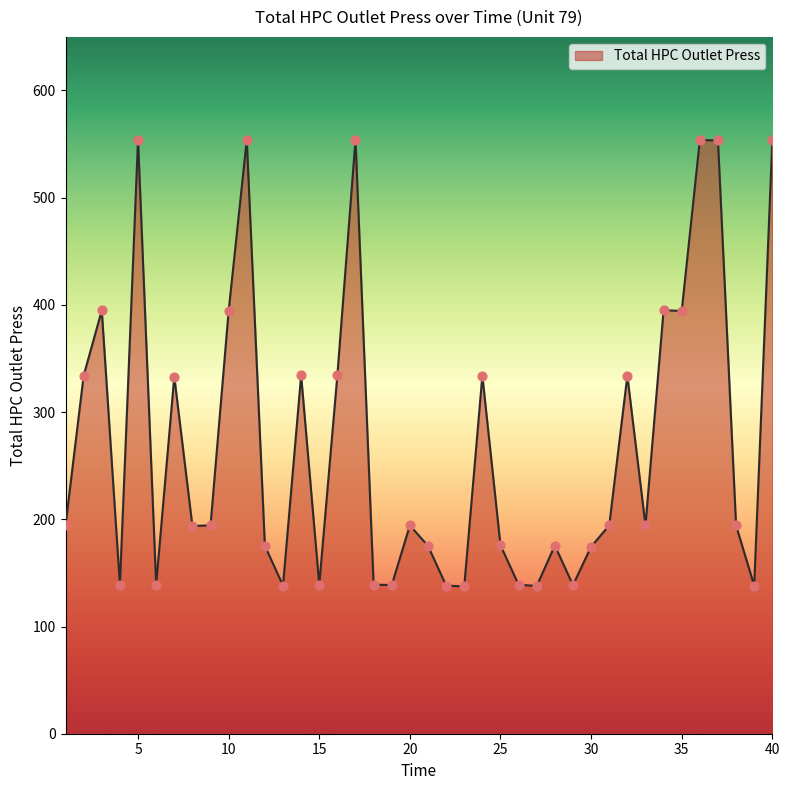

What is the greatest value displayed?

554.2